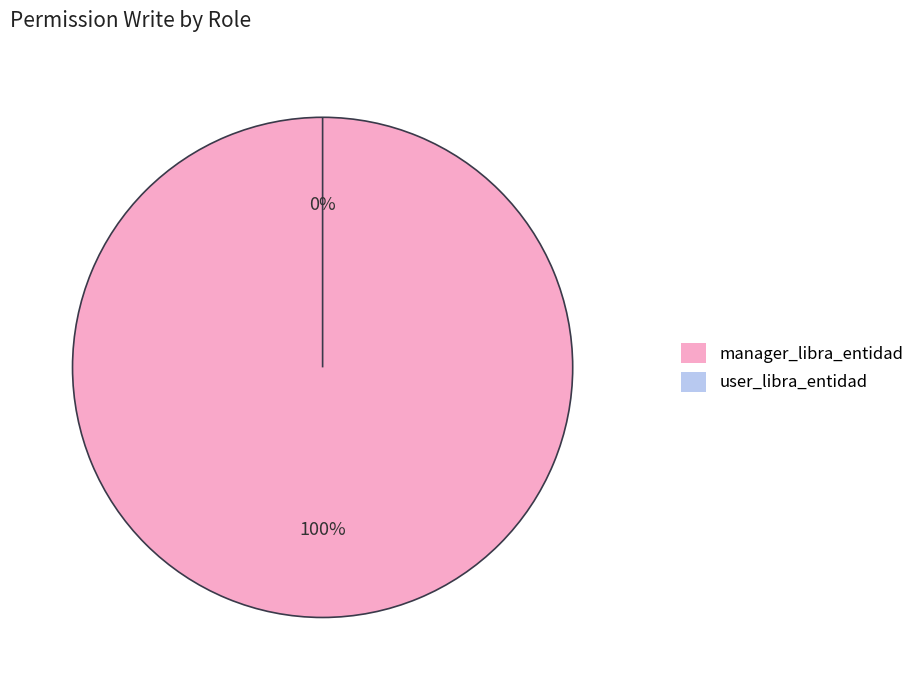

True or false: user_libra_entidad accounts for 8% of the total.

False